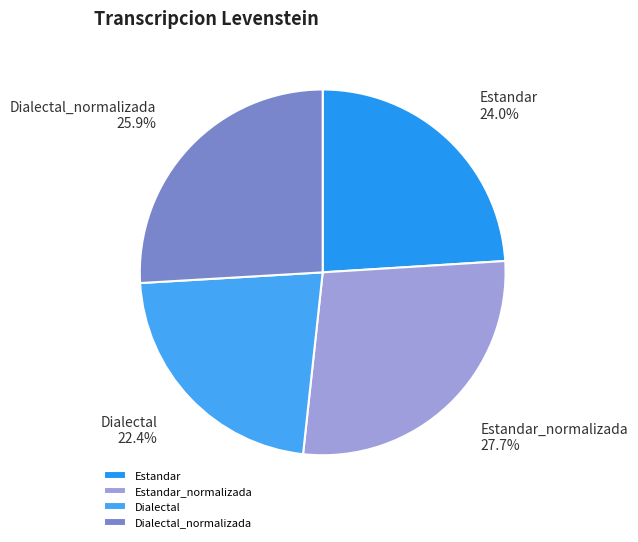

How many slices are in this pie chart?

4